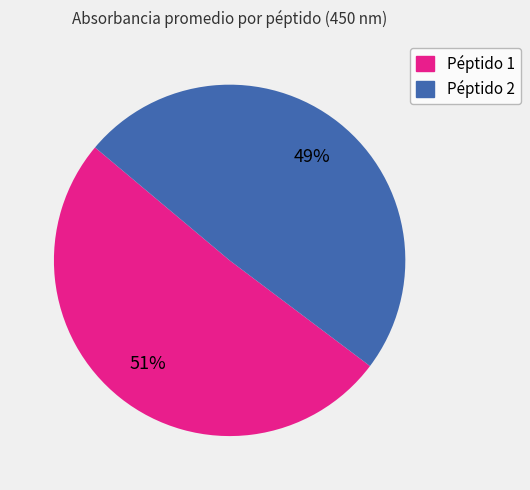

Which category accounts for the majority?

Péptido 1